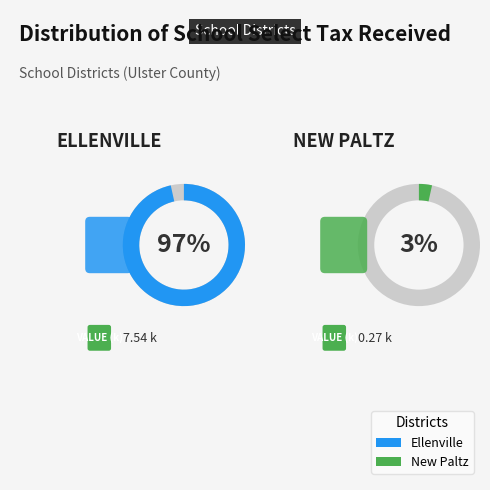

Does New Paltz account for over 50% of the chart?

No